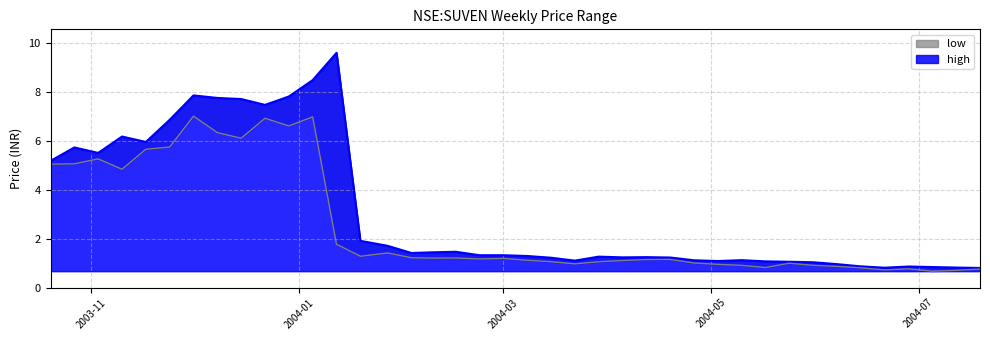

How many lines are shown in the chart?

2